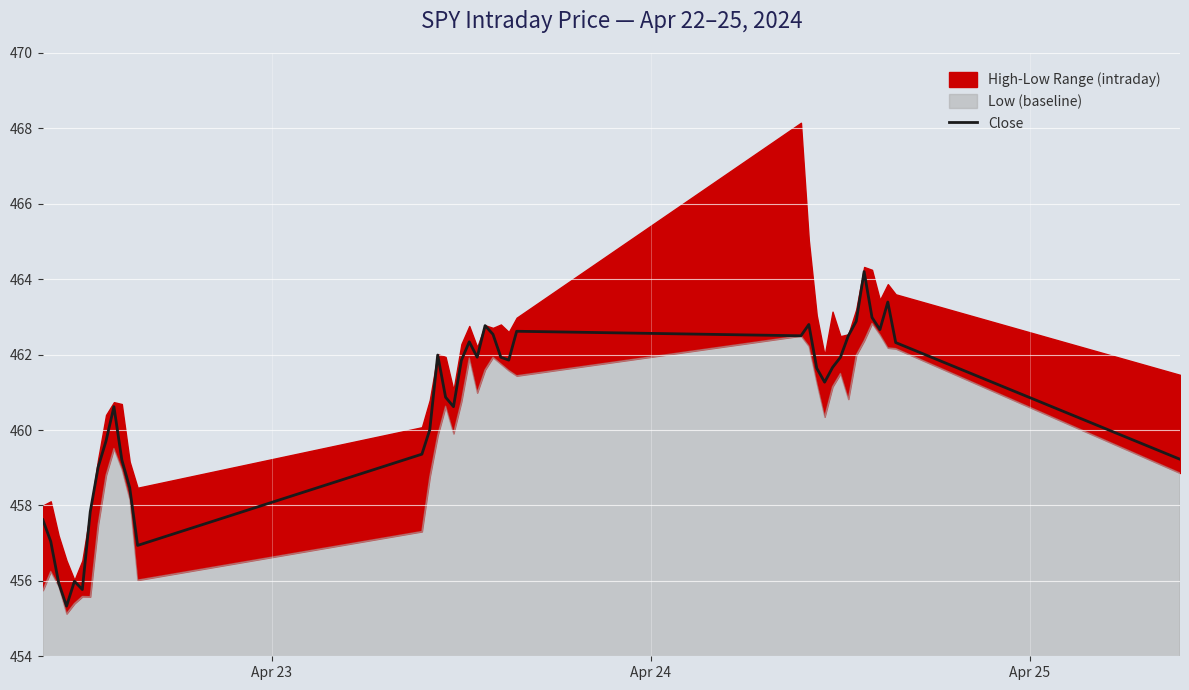

How many values are below 461?

18